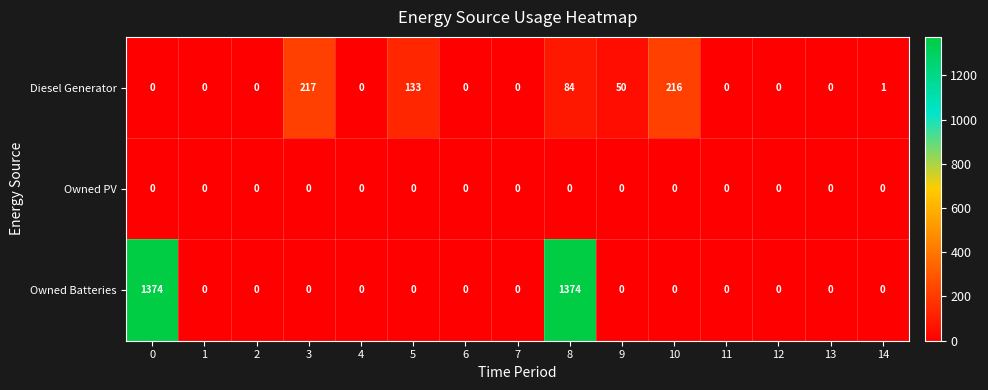

Count the number of data series in this chart.

3